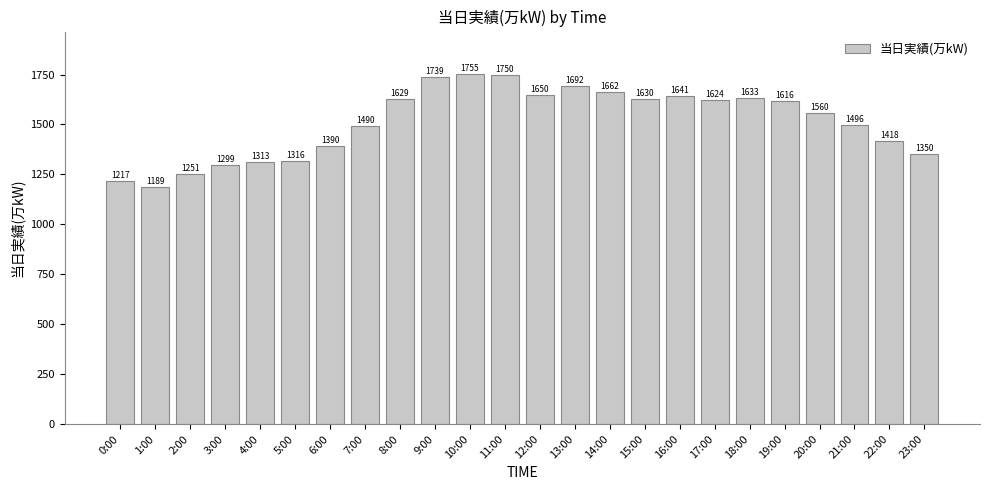

What is the label of the 24th bar from the left?

23:00